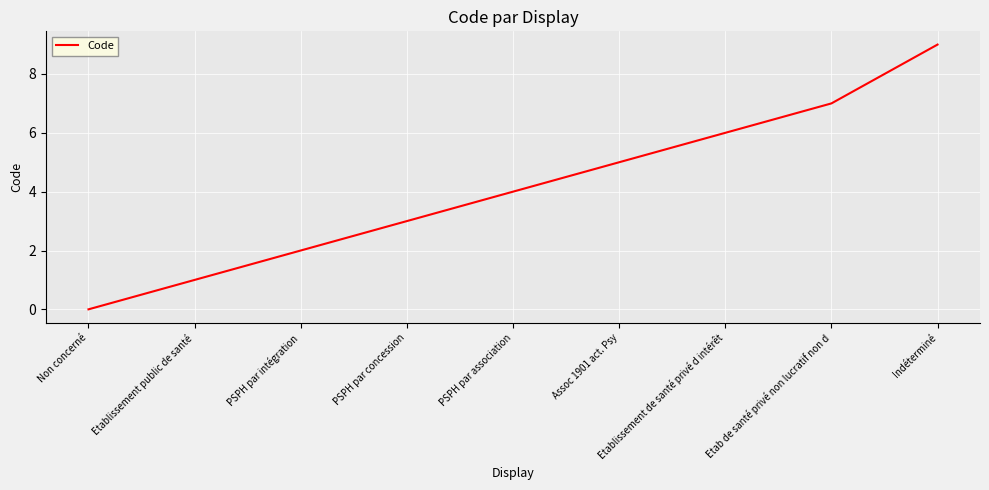

What position from the left is PSPH par intégration?

3